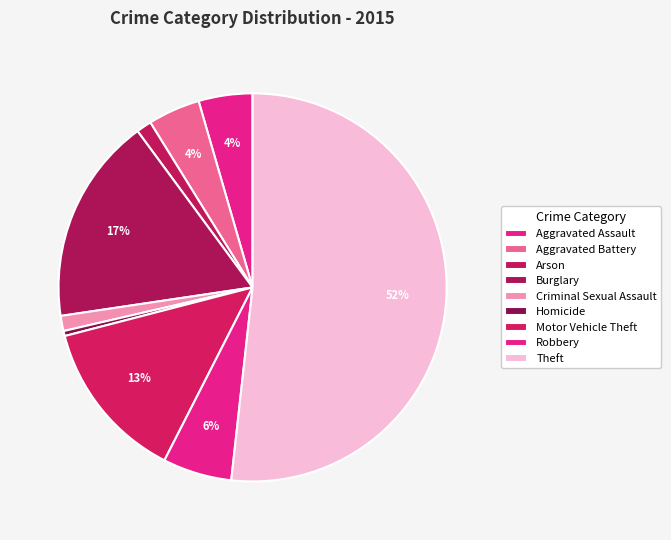

Rank the categories by value from highest to lowest.

Theft, Burglary, Motor Vehicle Theft, Robbery, Aggravated Assault, Aggravated Battery, Arson, Criminal Sexual Assault, Homicide